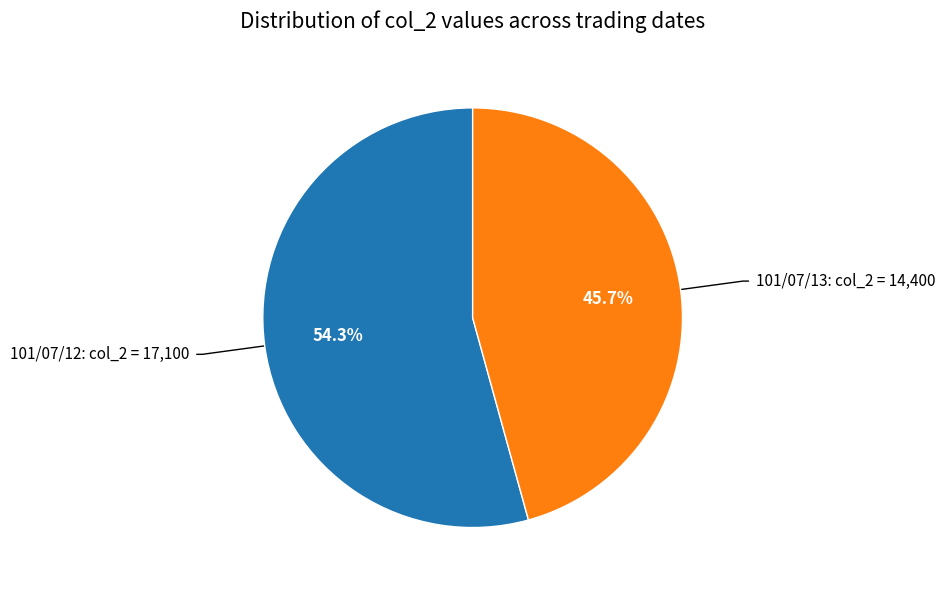

How many segments does this pie chart have?

2